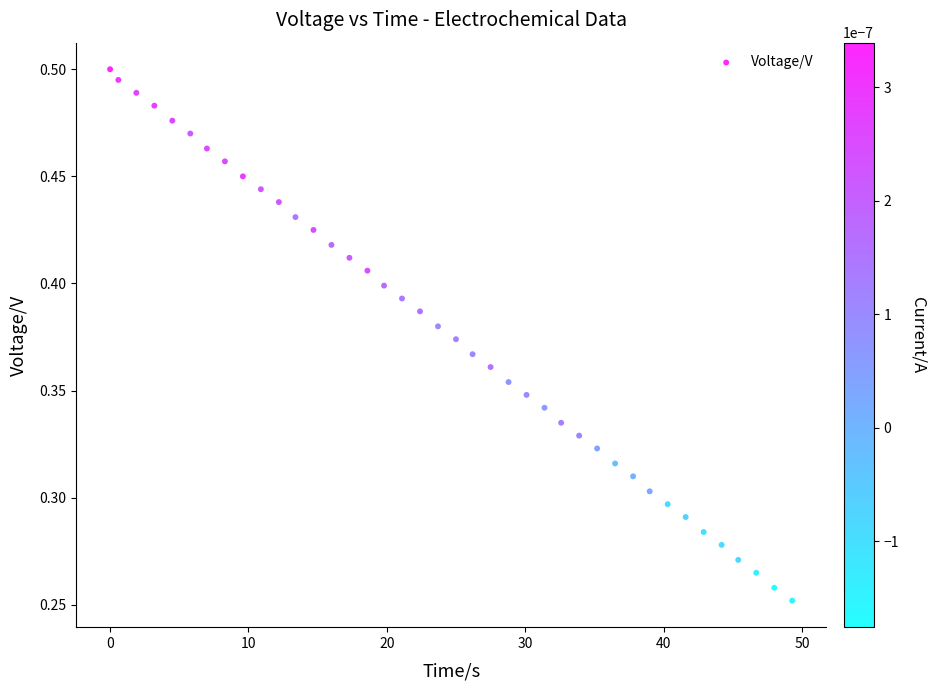

What is the range of X values (max minus min)?

49.3